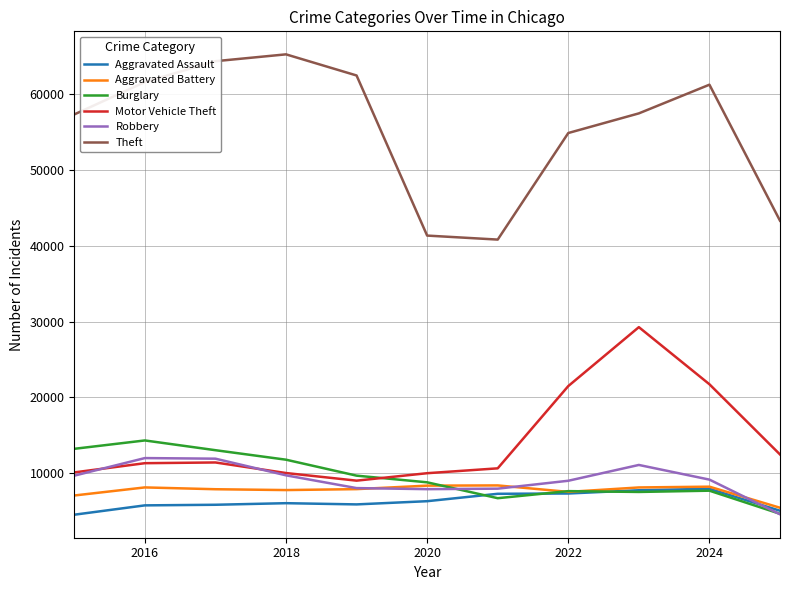

True or false: Motor Vehicle Theft and Aggravated Assault cross at least once.

False